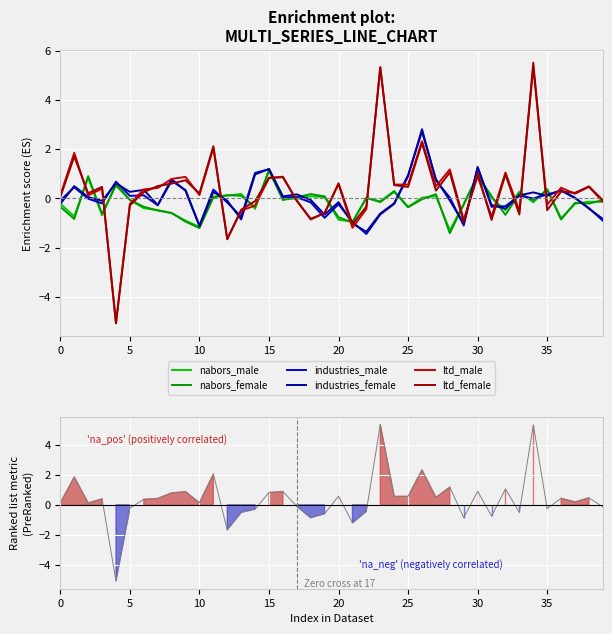

What is the greatest value displayed?

5.5